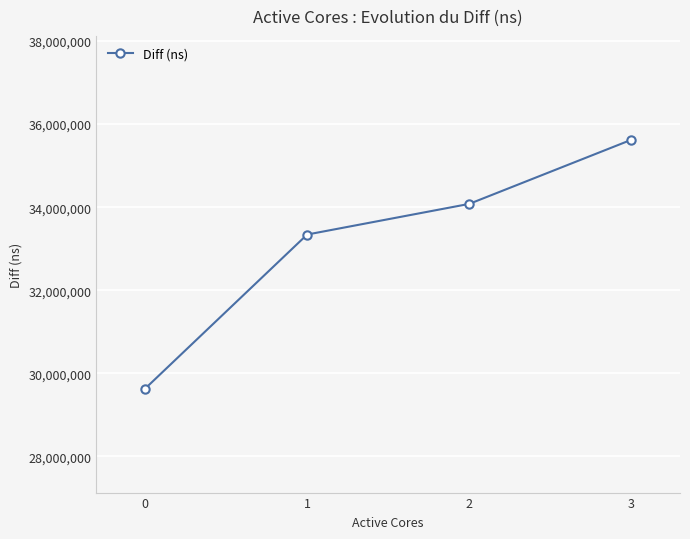

How many values are below 34078765?

2